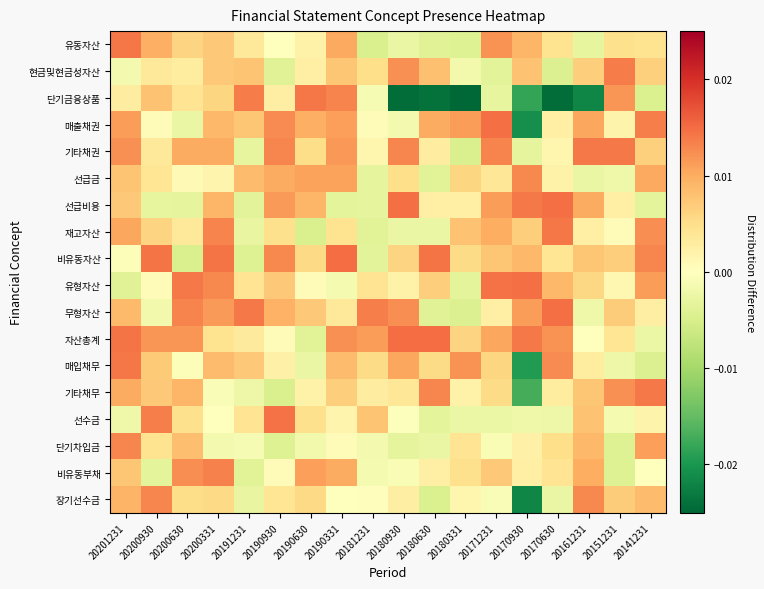

At 20200630, list the series in order from largest to smallest.

유형자산, 무형자산, 비유동부채, 자산총계, 기타채권, 기타채무, 단기차입금, 유동자산, 장기선수금, 선수금, 단기금융상품, 재고자산, 현금및현금성자산, 선급금, 매입채무, 매출채권, 선급비용, 비유동자산